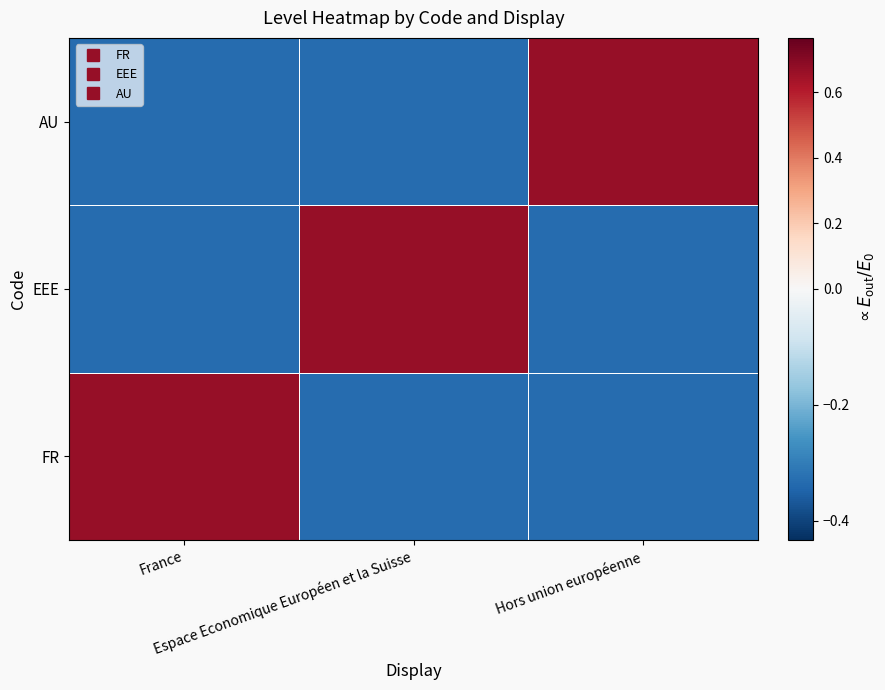

Between France and Hors union européenne, which series saw the biggest shift?

FR